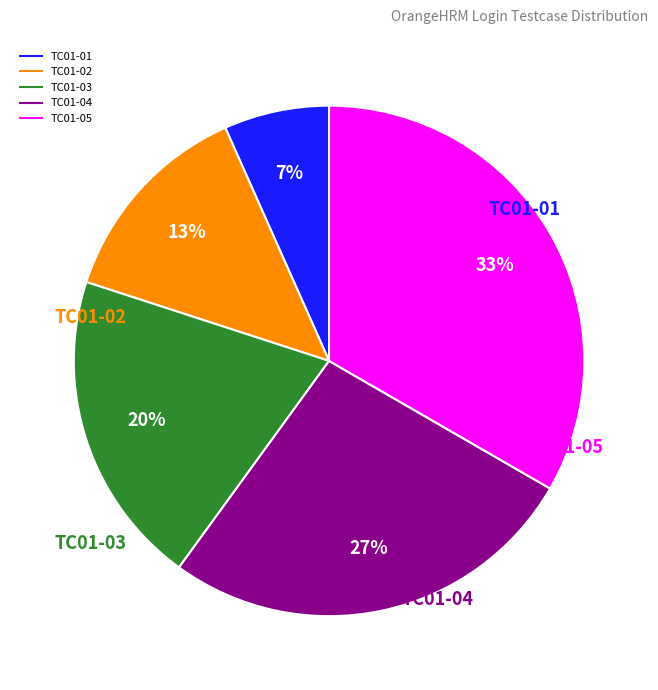

What percentage is the TC01-03 slice, to the nearest percent?

20%